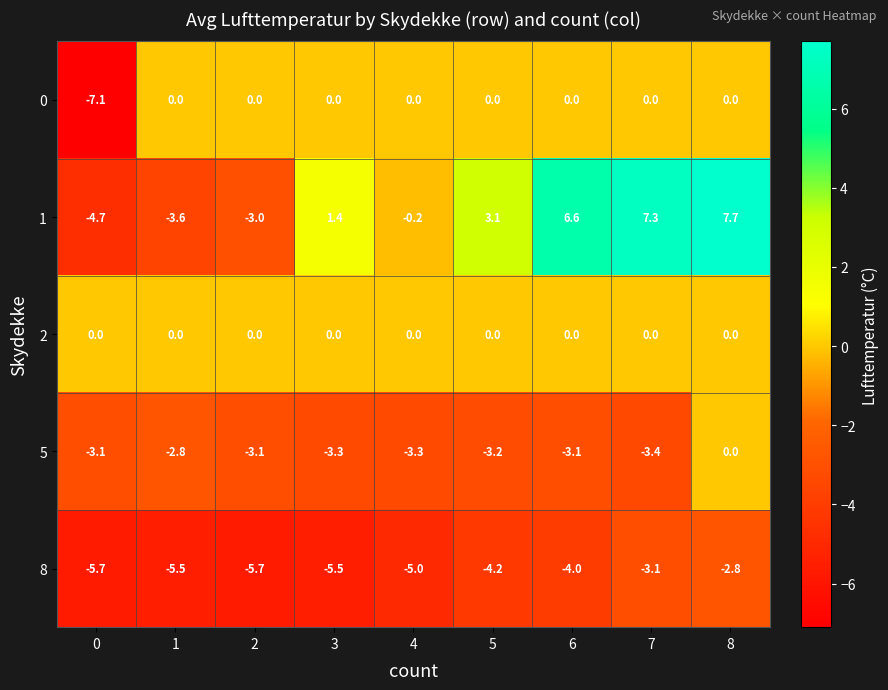

At how many categories does at least one series exceed 3?

4